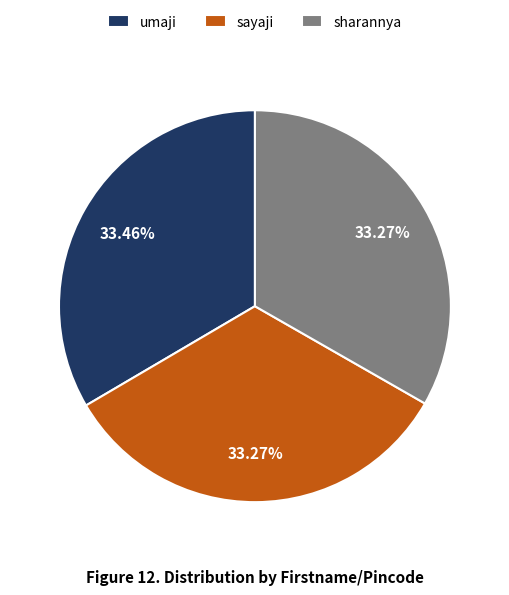

What percentage is NOT represented by sharannya?

66.7%